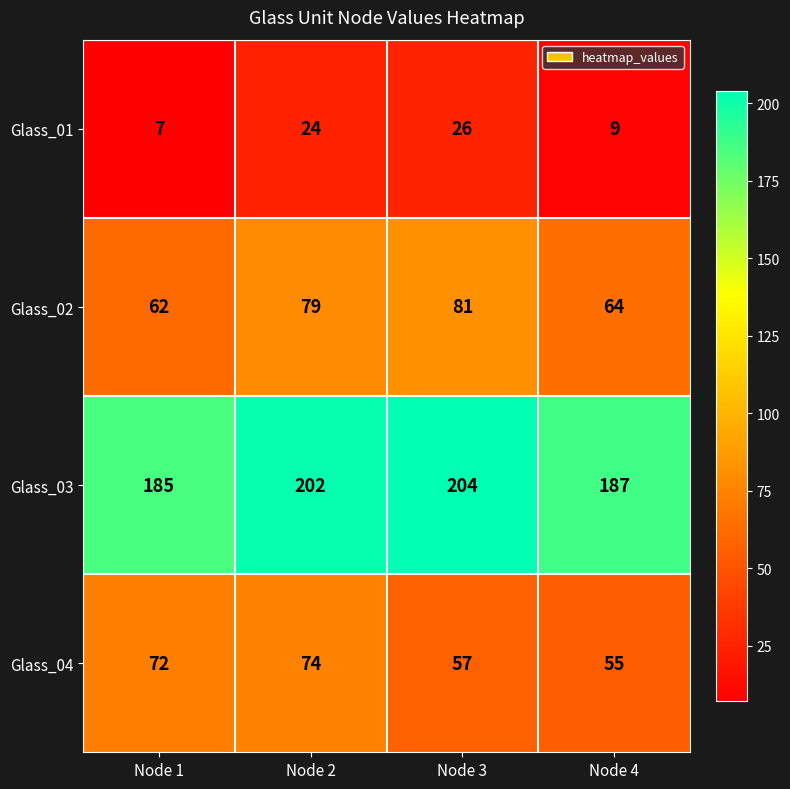

At which label is Glass_03 closest to 194?

Node 4